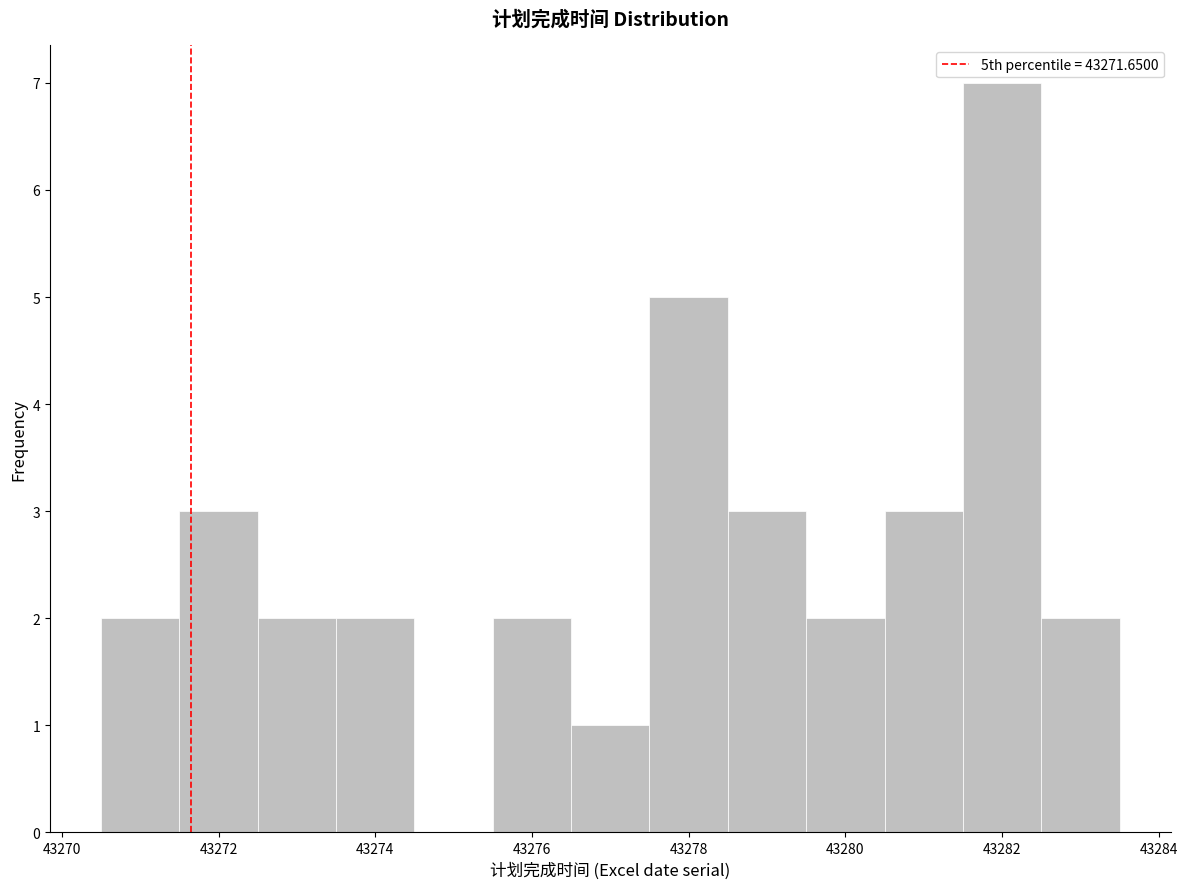

Which range on the x-axis has the tallest bar?

43281.5 to 43282.5